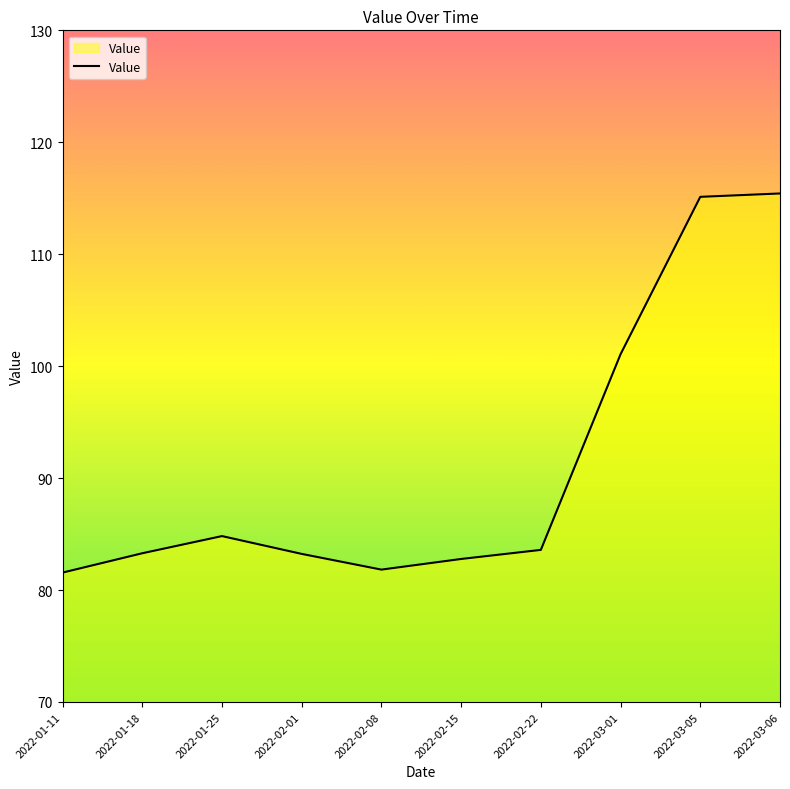

What is the sum of all values?

912.7